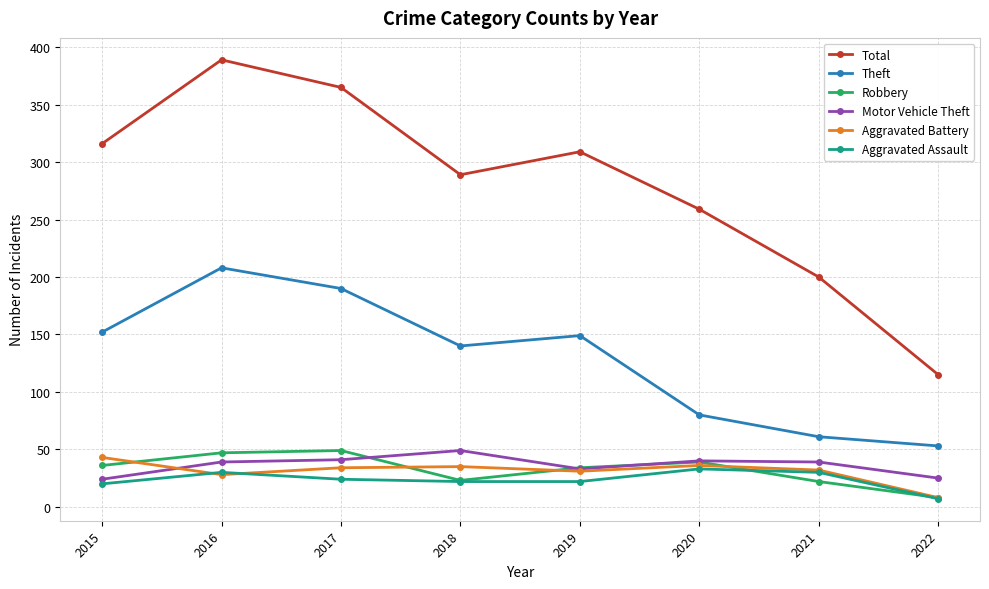

Does the chart display data point markers on the line(s)?

Yes